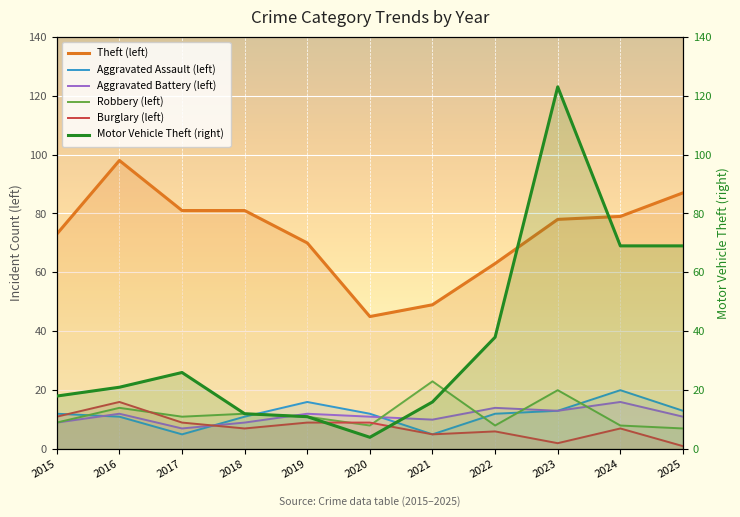

How many values in the Theft (left) series are below 78?

5